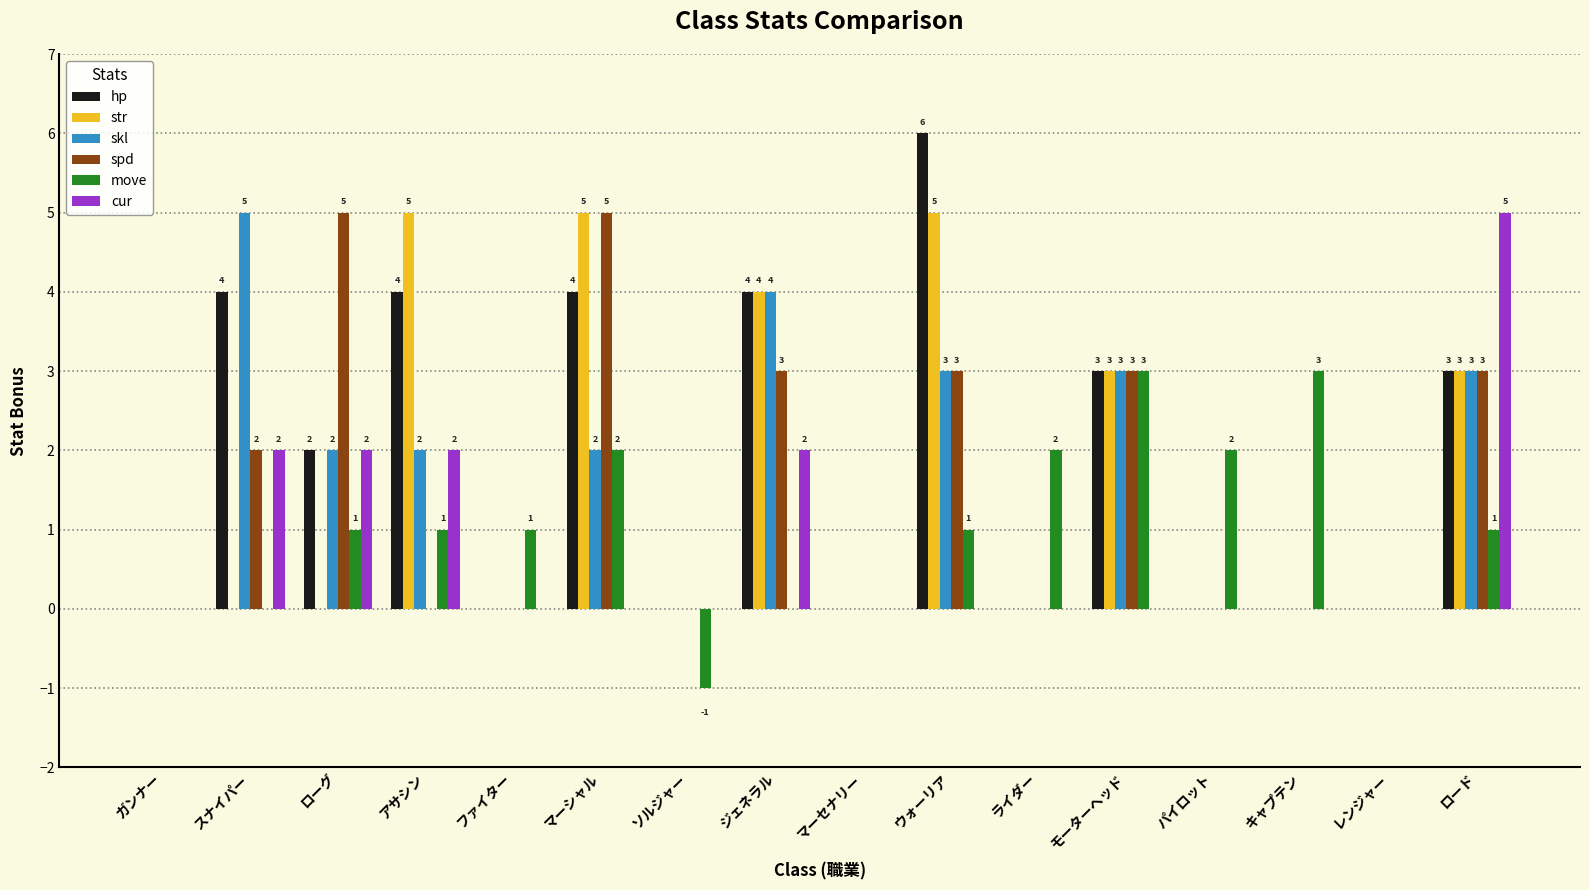

What is the maximum value for skl?

5